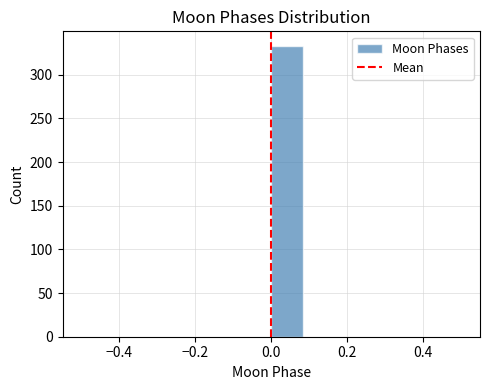

Reading left to right, transcribe this chart: for each bar, give the range it covers on the x-axis and its height. Neither the bar edges nor the heights are printed on the chart, so give them approximately, as read against the axes.

-0.50 to -0.42: 0
-0.42 to -0.34: 0
-0.34 to -0.24: 0
-0.24 to -0.16: 0
-0.16 to -0.08: 0
-0.08 to 0.00: 0
0.00 to 0.08: 335
0.08 to 0.16: 0
0.16 to 0.26: 0
0.26 to 0.34: 0
0.34 to 0.42: 0
0.42 to 0.50: 0